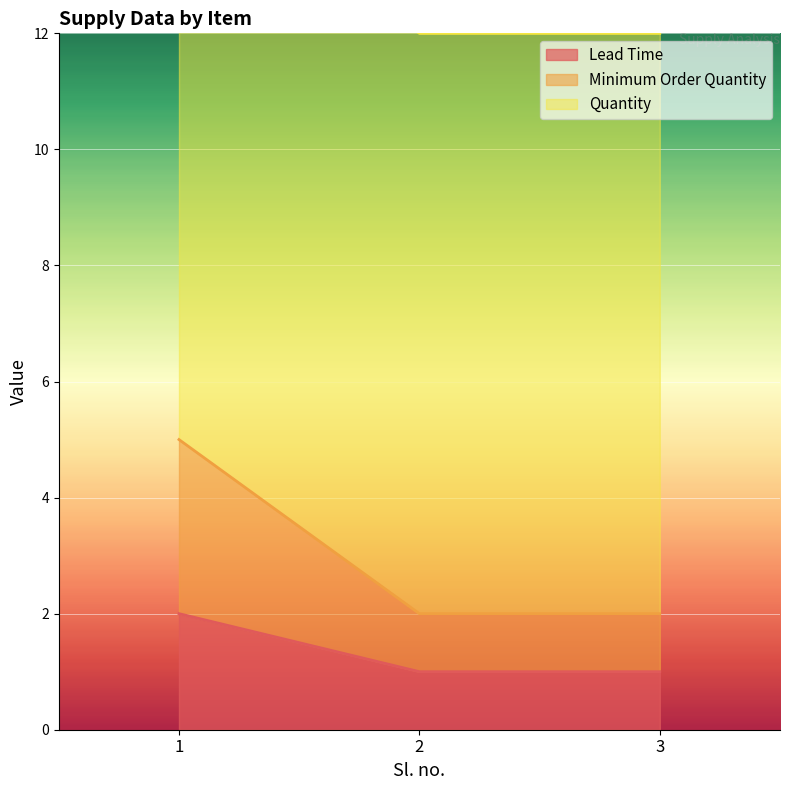

The value of Lead Time at 2 is 1. True or false?

True